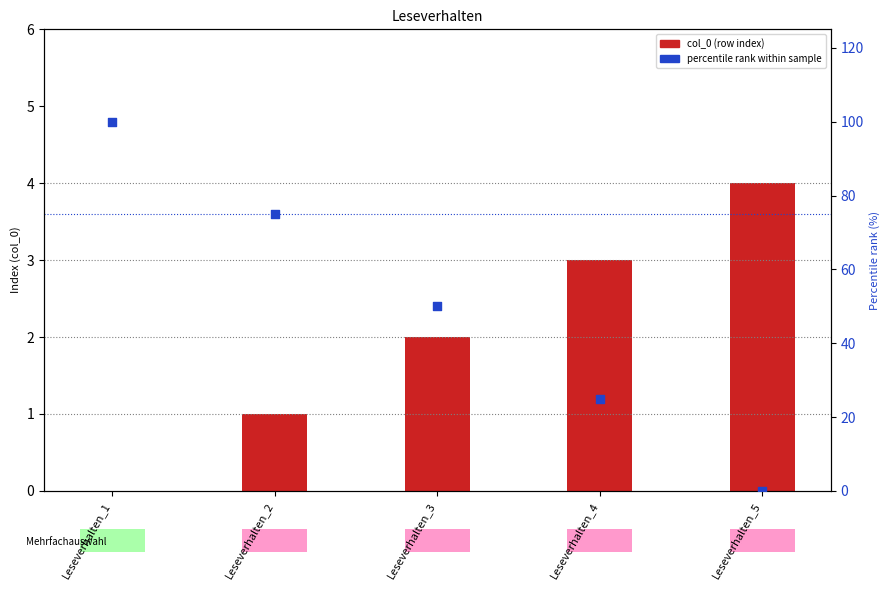

Which series reaches the minimum Y coordinate?

col_0